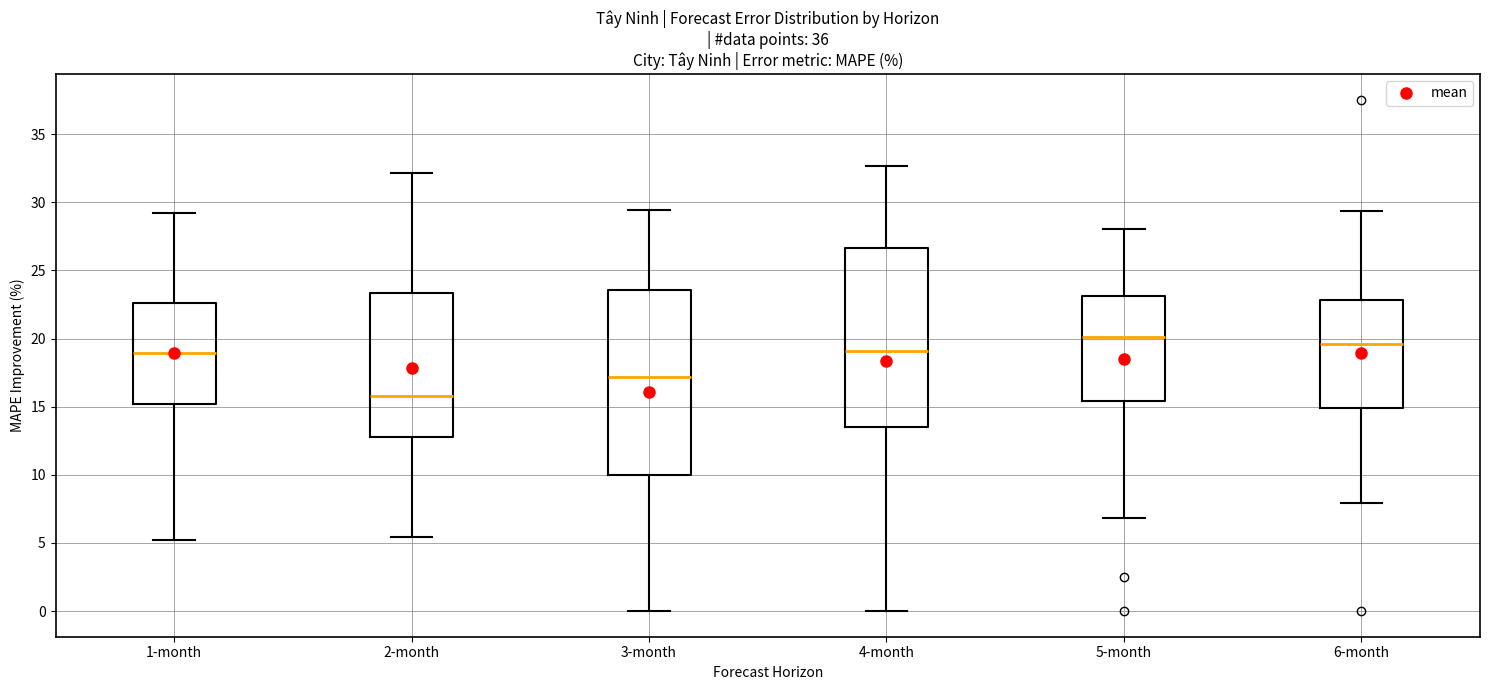

Reading left to right, transcribe this box plot: for each box, give where its median line is, the range the box spans, and where its two whiskers end, as read against the y-axis. The values are not printed on the chart, so give them approximately, as read against the axis.

1-month: median 19.0, box 15.0 to 22.5, whiskers 5.0 to 29.0
2-month: median 16.0, box 13.0 to 23.5, whiskers 5.5 to 32.0
3-month: median 17.0, box 10.0 to 23.5, whiskers 0.0 to 29.5
4-month: median 19.0, box 13.5 to 26.5, whiskers 0.0 to 32.5
5-month: median 20.0, box 15.5 to 23.0, whiskers 7.0 to 28.0
6-month: median 19.5, box 15.0 to 23.0, whiskers 8.0 to 29.5